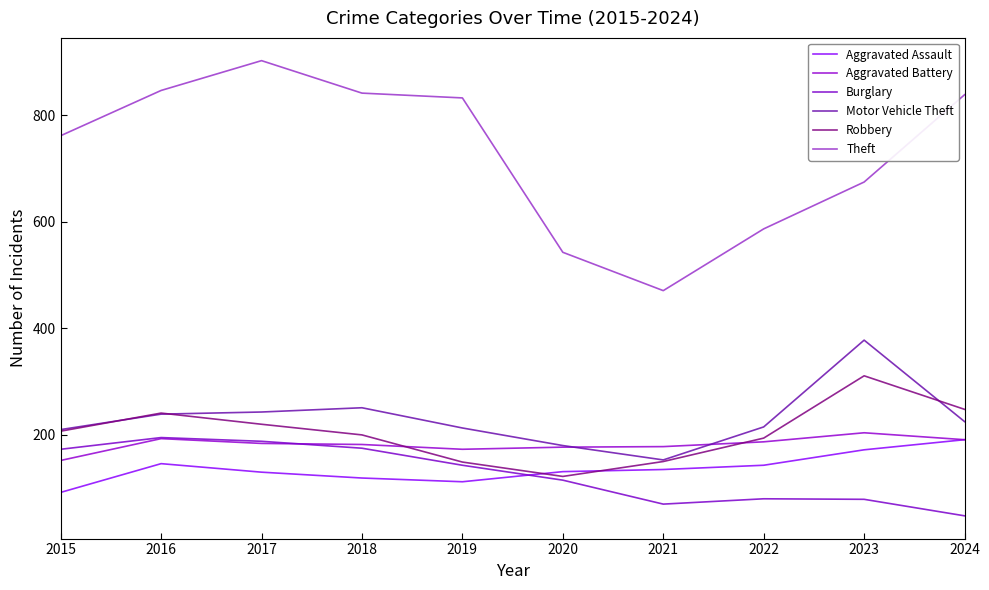

At which category is the sum across all series the highest?

2017